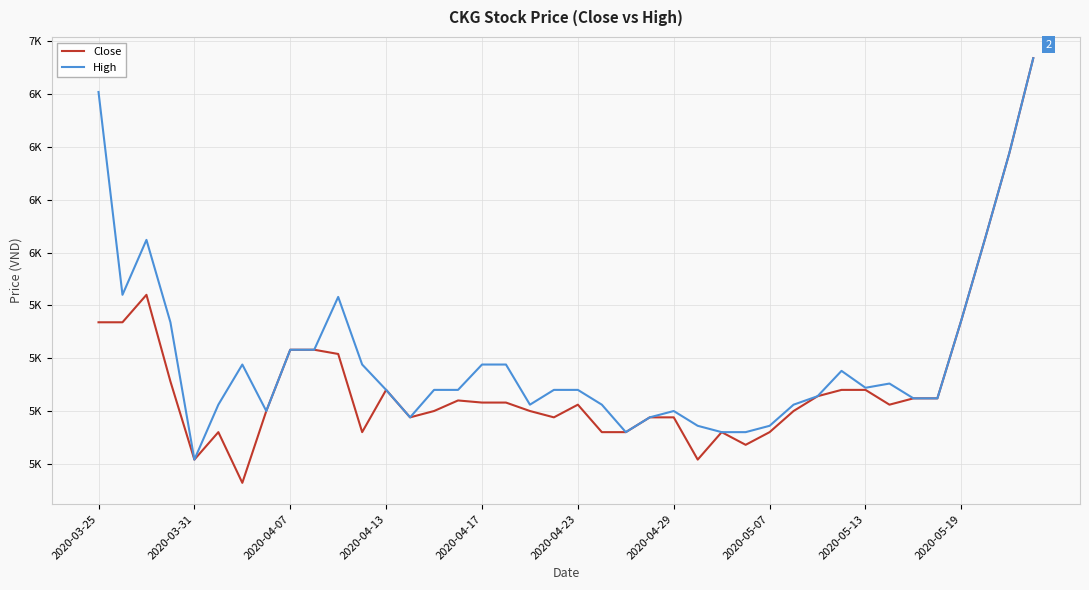

Does the chart display data point markers on the line(s)?

No